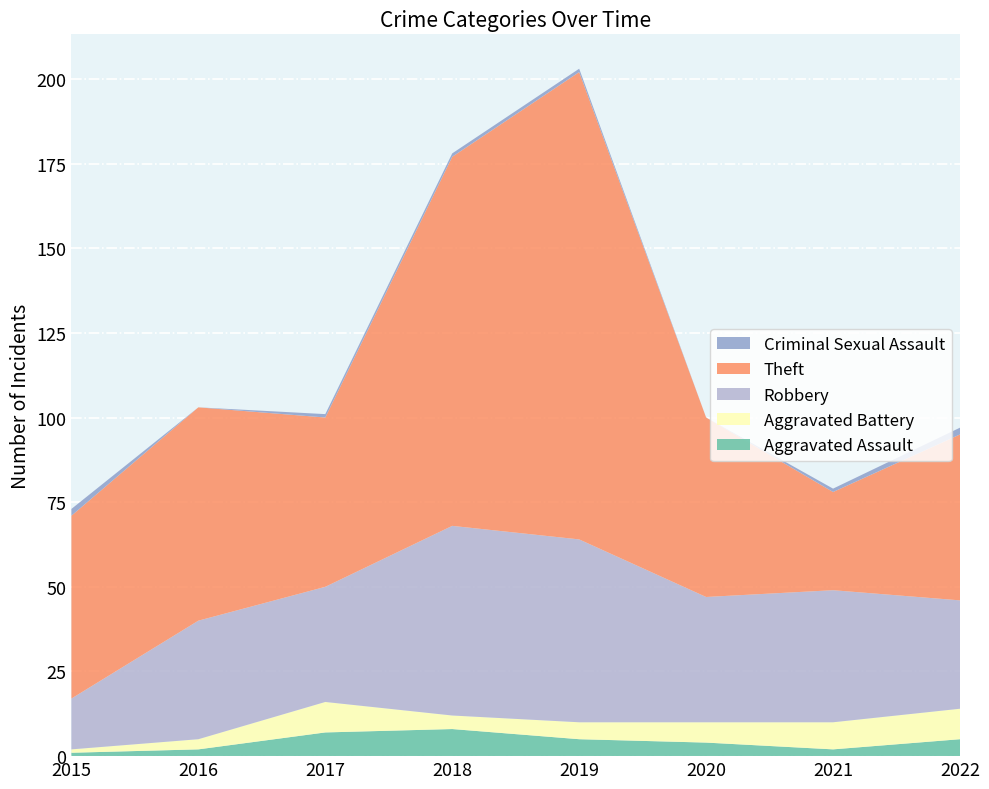

Reading left to right, list all the values displayed in this chart.

Aggravated Assault: 2015=1	2016=2	2017=7	2018=8	2019=5	2020=4	2021=2	2022=5
Aggravated Battery: 2015=1	2016=3	2017=9	2018=4	2019=5	2020=6	2021=8	2022=9
Robbery: 2015=15	2016=35	2017=34	2018=56	2019=54	2020=37	2021=39	2022=32
Theft: 2015=54	2016=63	2017=50	2018=109	2019=138	2020=53	2021=29	2022=49
Criminal Sexual Assault: 2015=2	2016=0	2017=1	2018=1	2019=1	2020=0	2021=1	2022=2